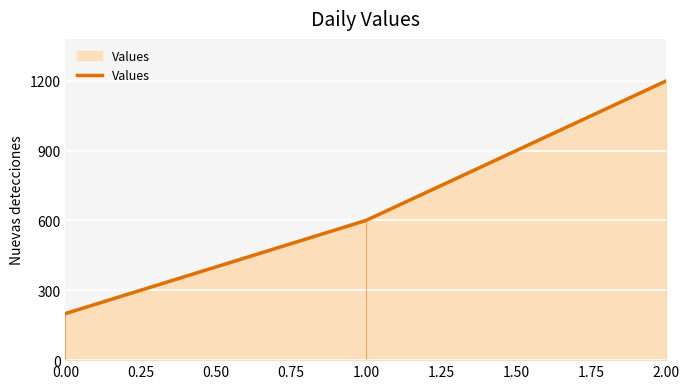

The value of Values at 0.00 is 59. True or false?

False